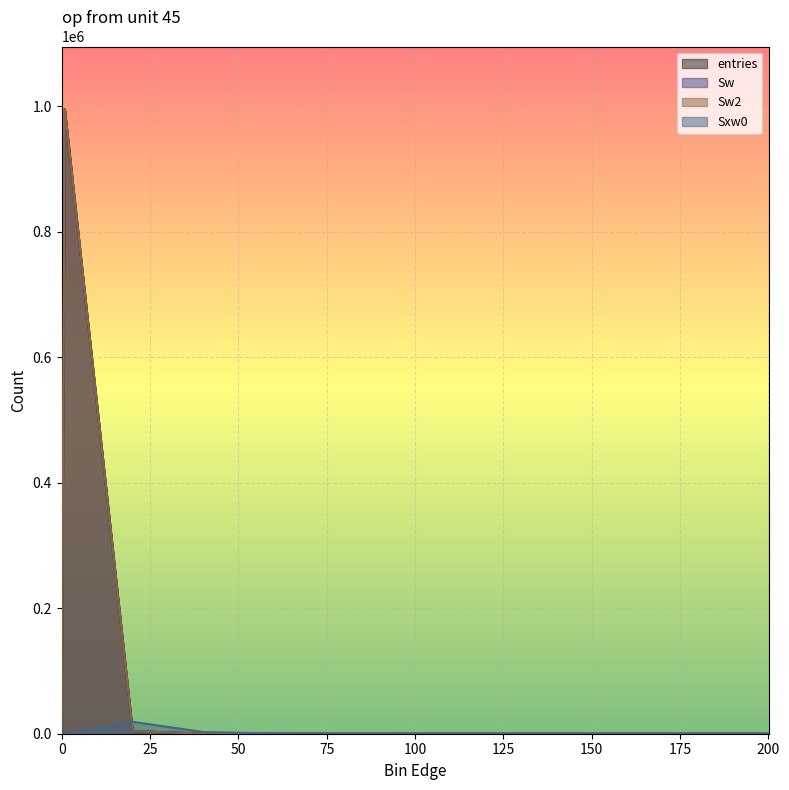

Which has a higher value, 40.1 or 200.1?

40.1